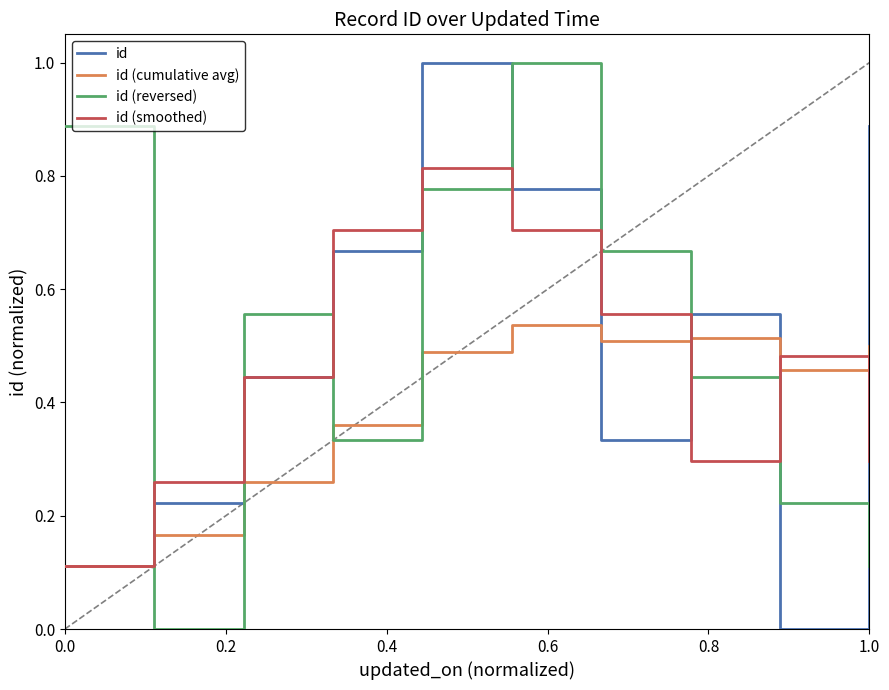

What is the maximum value for id (reversed)?

1.0